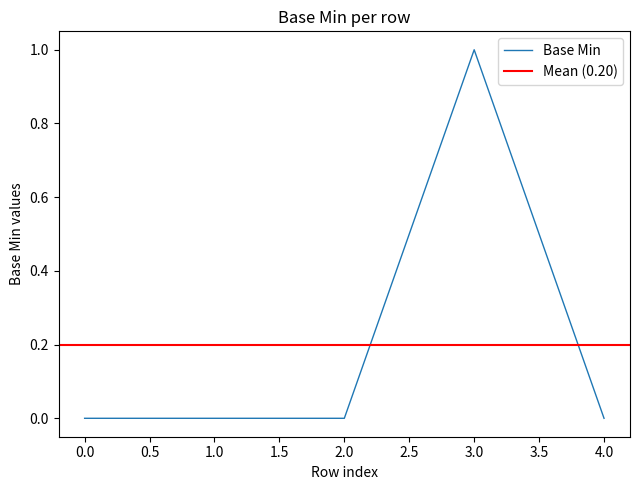

What is the difference between the maximum and second lowest values?

1